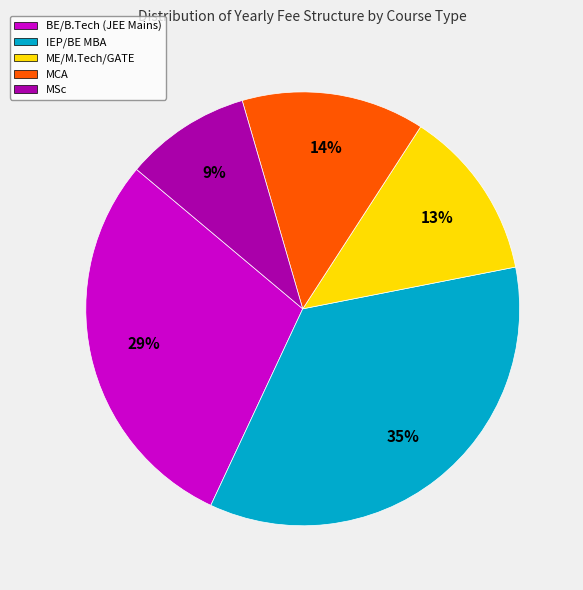

Which category has the smallest portion of the pie?

MSc